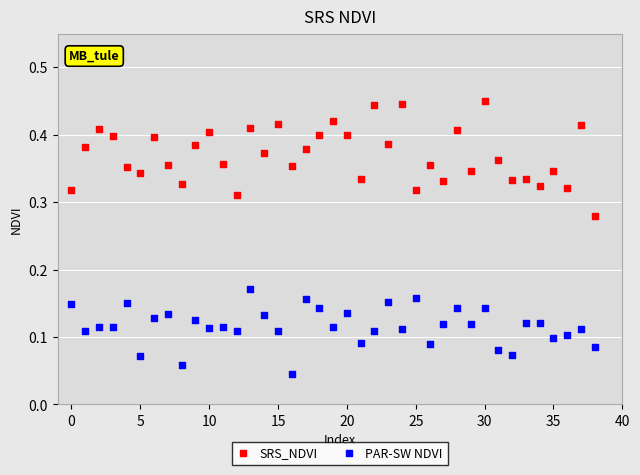

Which series reaches the maximum Y coordinate?

SRS_NDVI